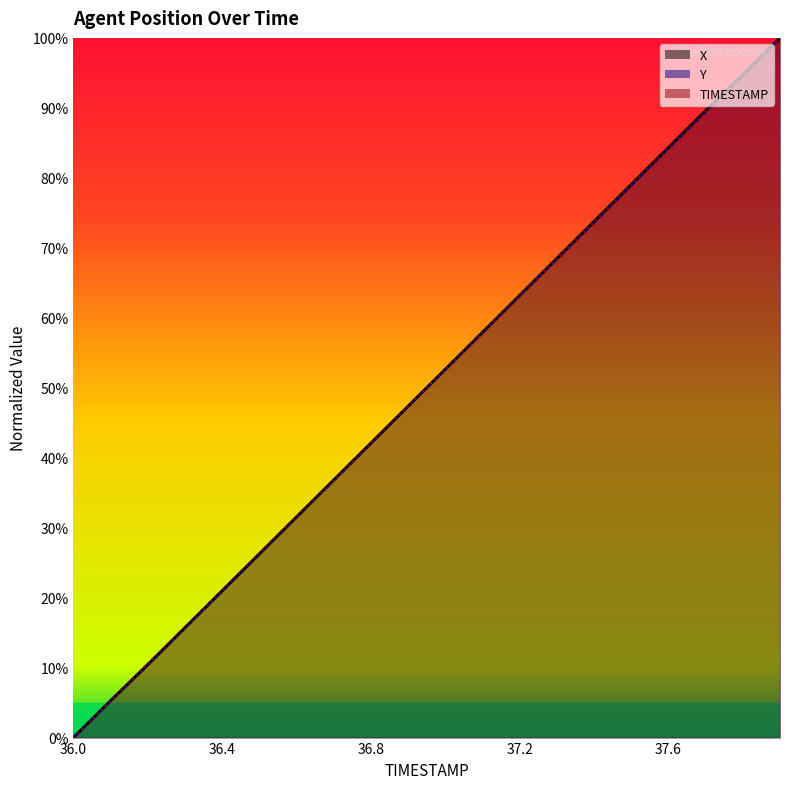

Does the chart have visible grid lines?

No